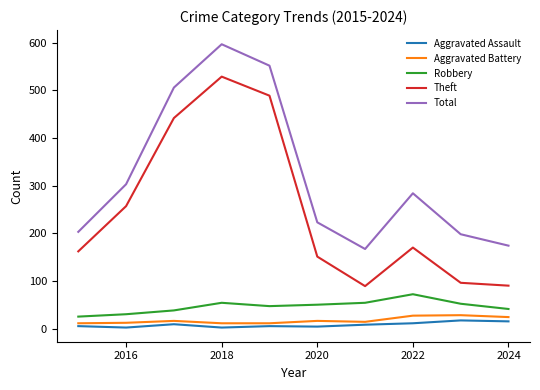

How many distinct data groups are displayed?

5